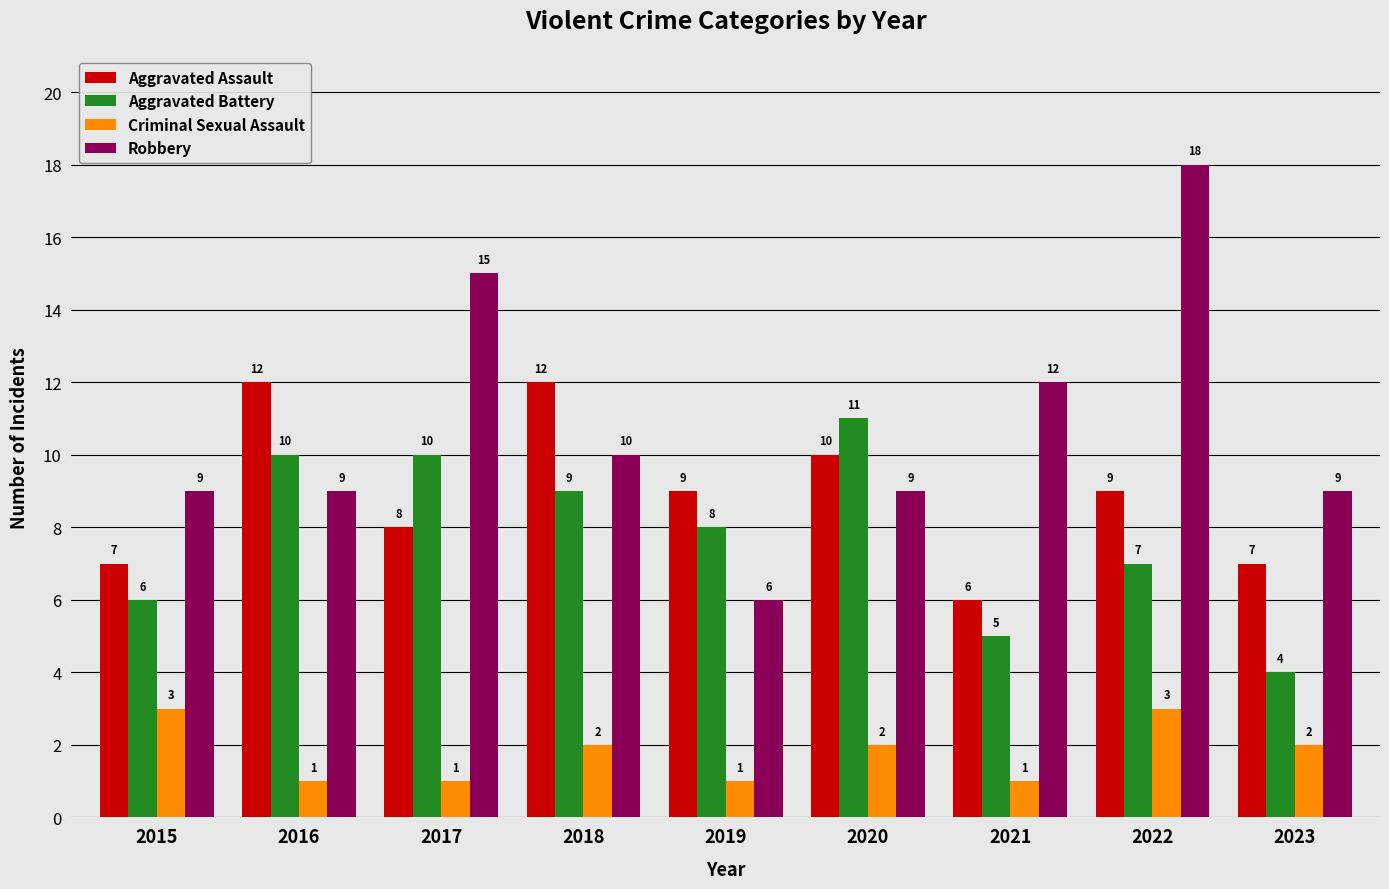

Reading right to left, what are all the values shown in this chart?

Aggravated Assault: 2023=7	2022=9	2021=6	2020=10	2019=9	2018=12	2017=8	2016=12	2015=7
Aggravated Battery: 2023=4	2022=7	2021=5	2020=11	2019=8	2018=9	2017=10	2016=10	2015=6
Criminal Sexual Assault: 2023=2	2022=3	2021=1	2020=2	2019=1	2018=2	2017=1	2016=1	2015=3
Robbery: 2023=9	2022=18	2021=12	2020=9	2019=6	2018=10	2017=15	2016=9	2015=9